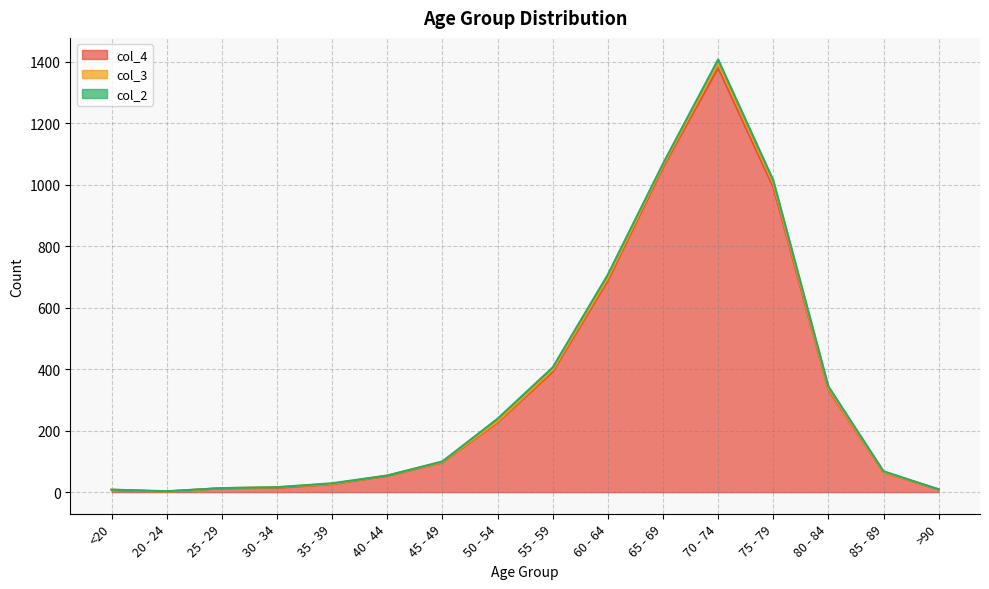

True or false: col_3 has a value of 2 at 30 - 34.

True